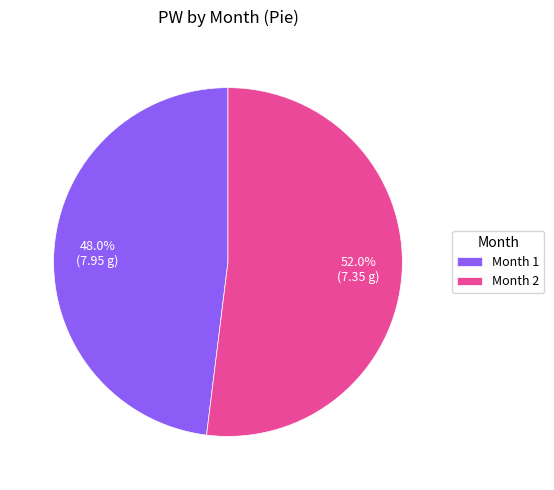

Count the number of slices in the pie.

2